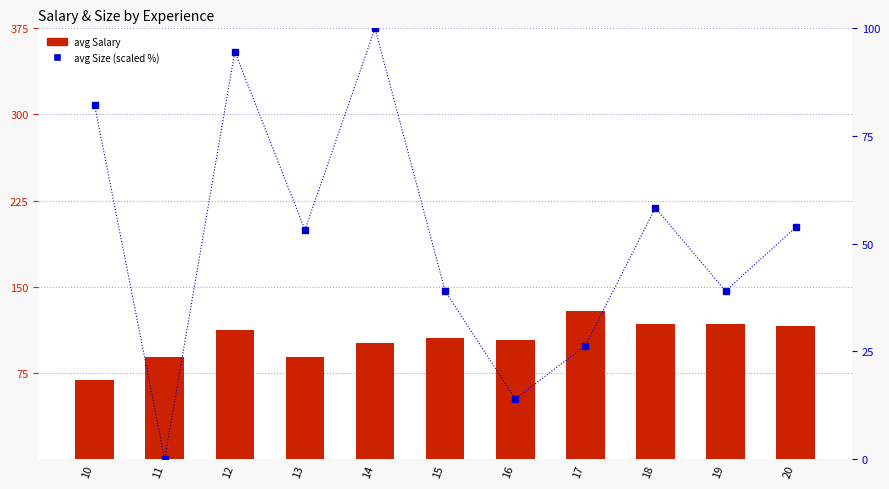

Rank the series by their maximum value, from highest to lowest.

avg Salary, avg Size (scaled %)